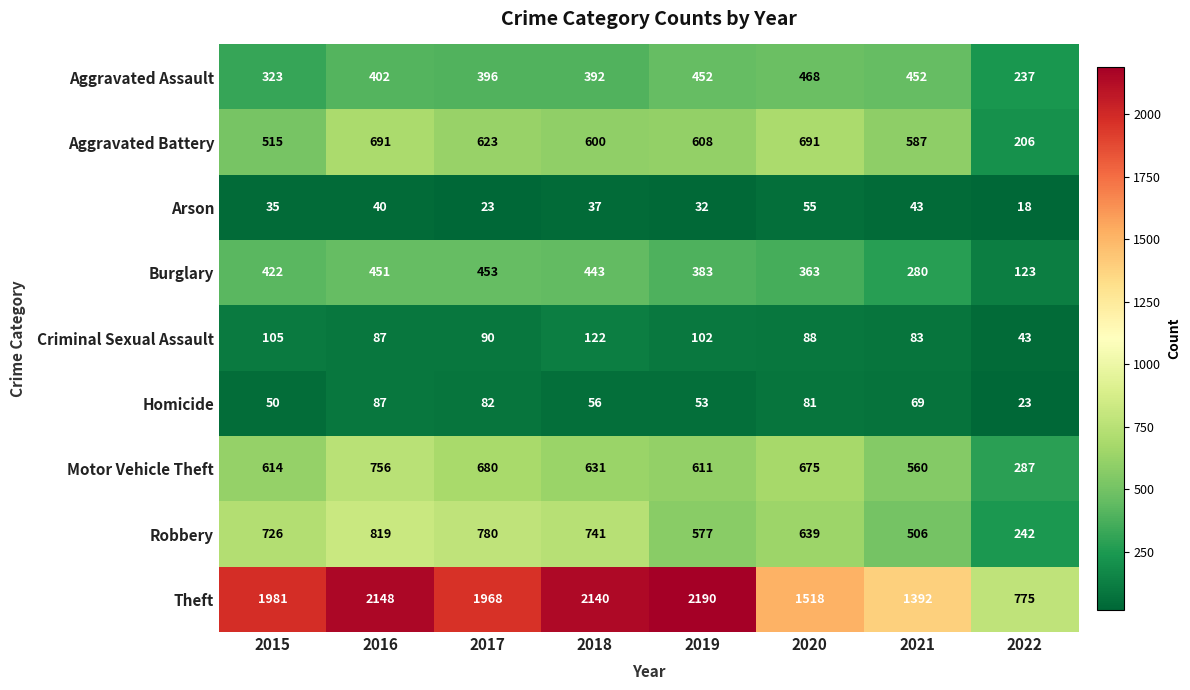

What is the difference between the maximum and minimum values in the Motor Vehicle Theft series?

469